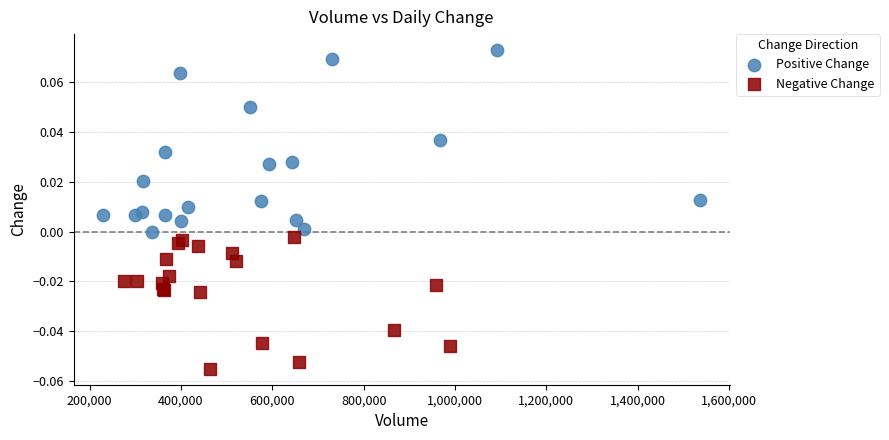

Which series contains the highest Y value?

Positive Change